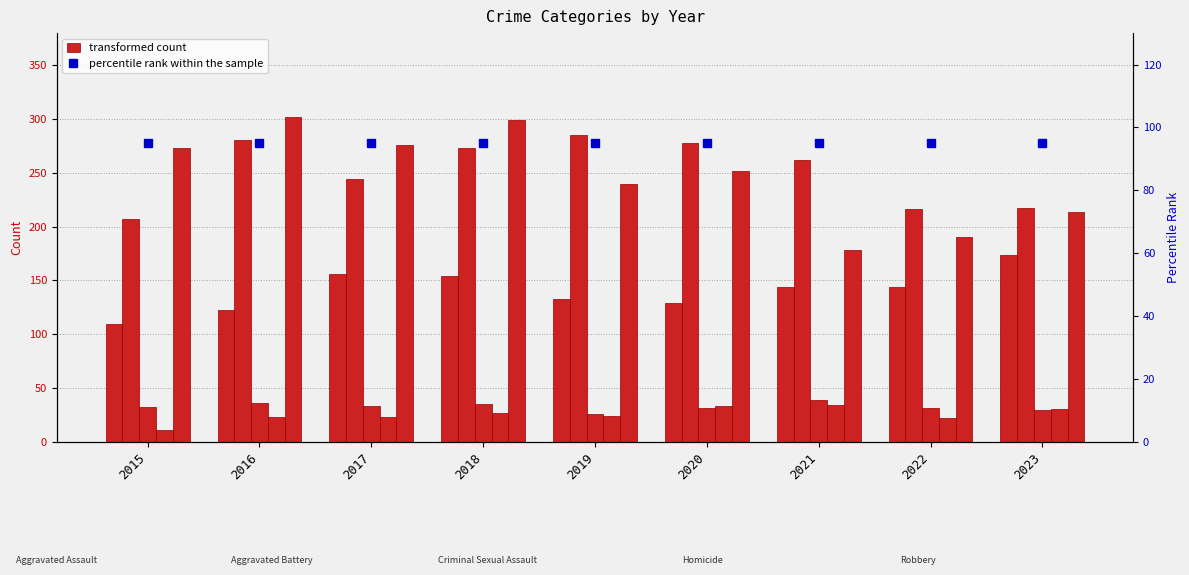

Reading left to right, extract all data points from this chart.

Aggravated Assault: 109	122	156	154	133	129	144	144	174
Aggravated Battery: 207	281	244	273	285	278	262	216	217
Criminal Sexual Assault: 32	36	33	35	26	31	39	31	29
Homicide: 11	23	23	27	24	33	34	22	30
Robbery: 273	302	276	299	240	252	178	190	214
percentile rank within the sample: 95	95	95	95	95	95	95	95	95